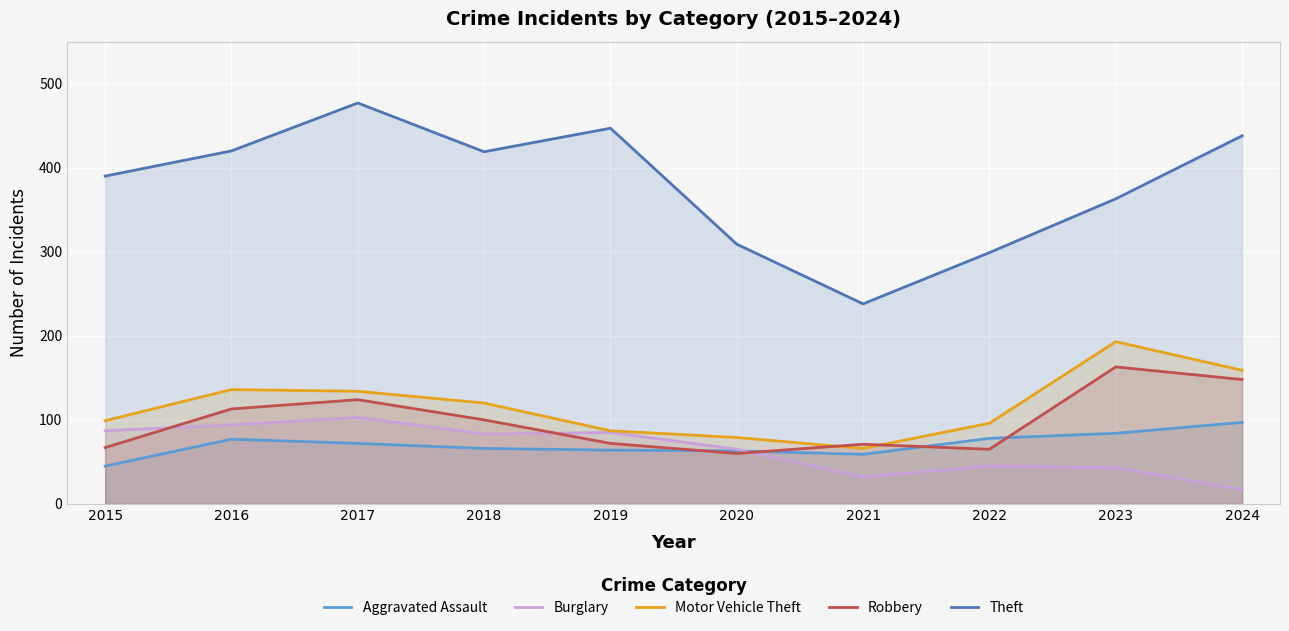

What is the value of the Burglary point at the 7th from the left?

32